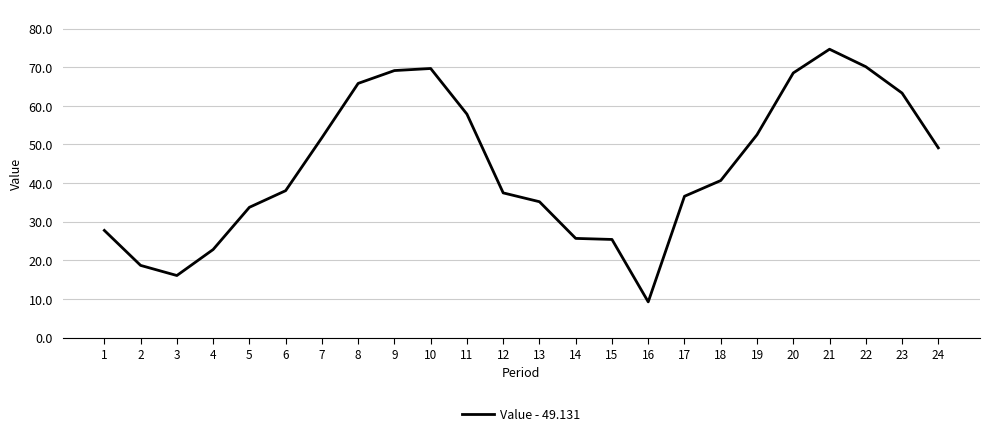

What is the sum of the values at 18 and 2?

59.4